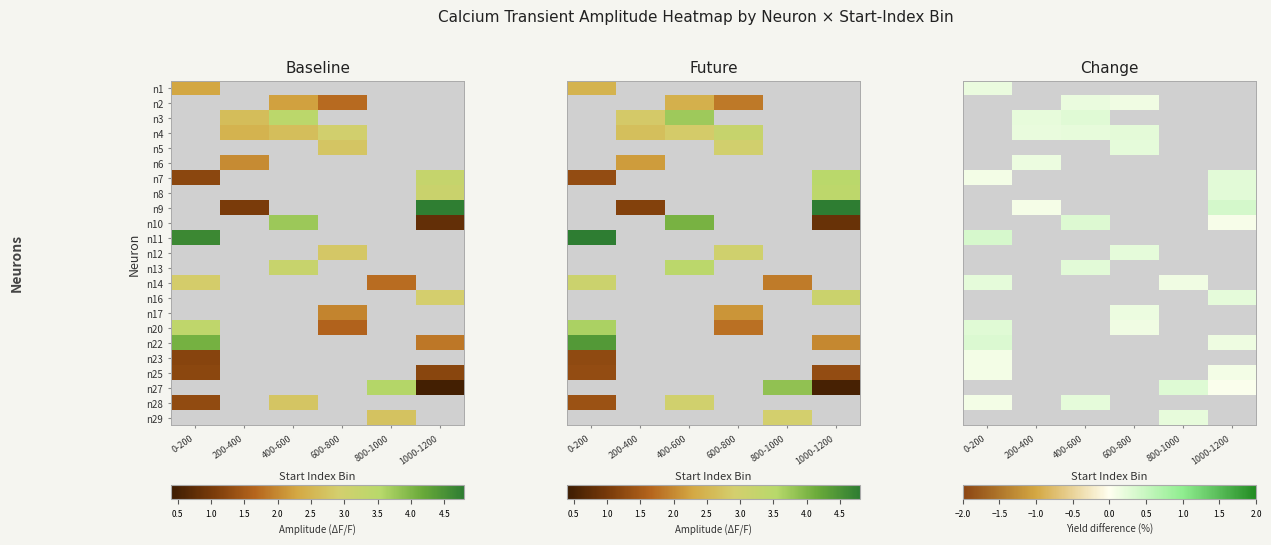

How many positive values does the n1 series have?

1